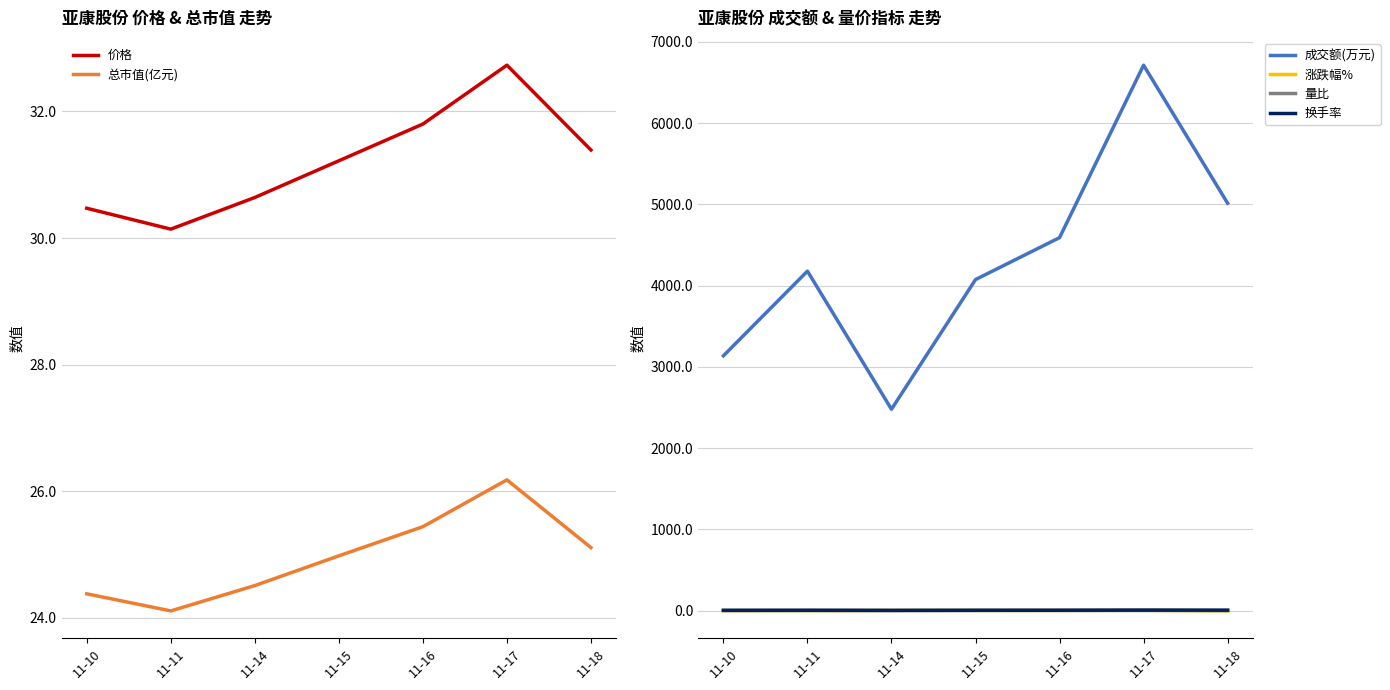

What is the value of the 价格 point at the 4th from the left?

31.2